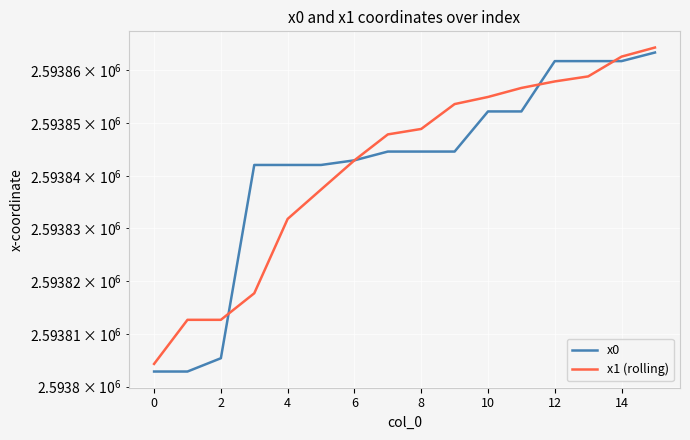

Rank the series by their maximum value, from highest to lowest.

x1 (rolling), x0